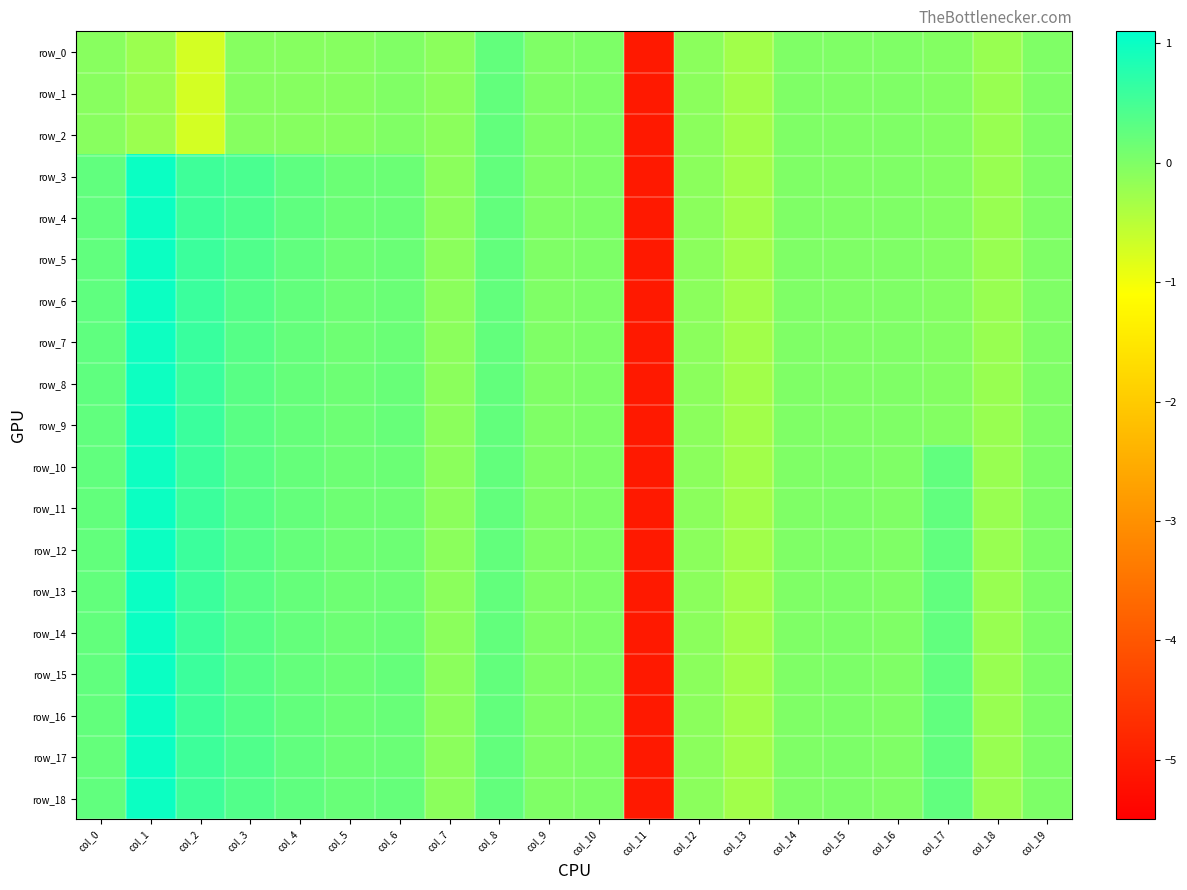

What is the average value of the row_14 series?

-0.1